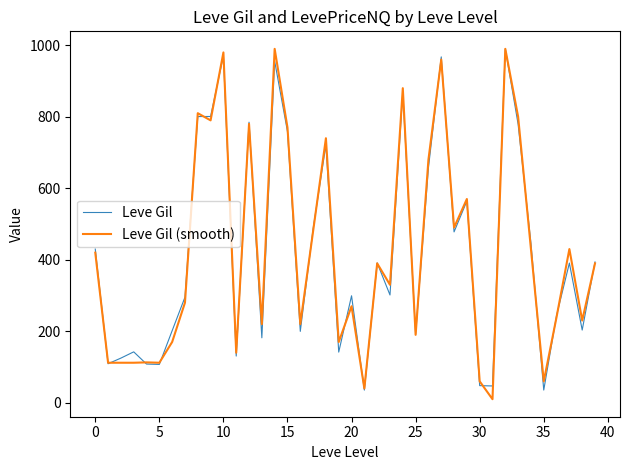

What is the highest value of the Leve Gil (smooth) series?

990.0